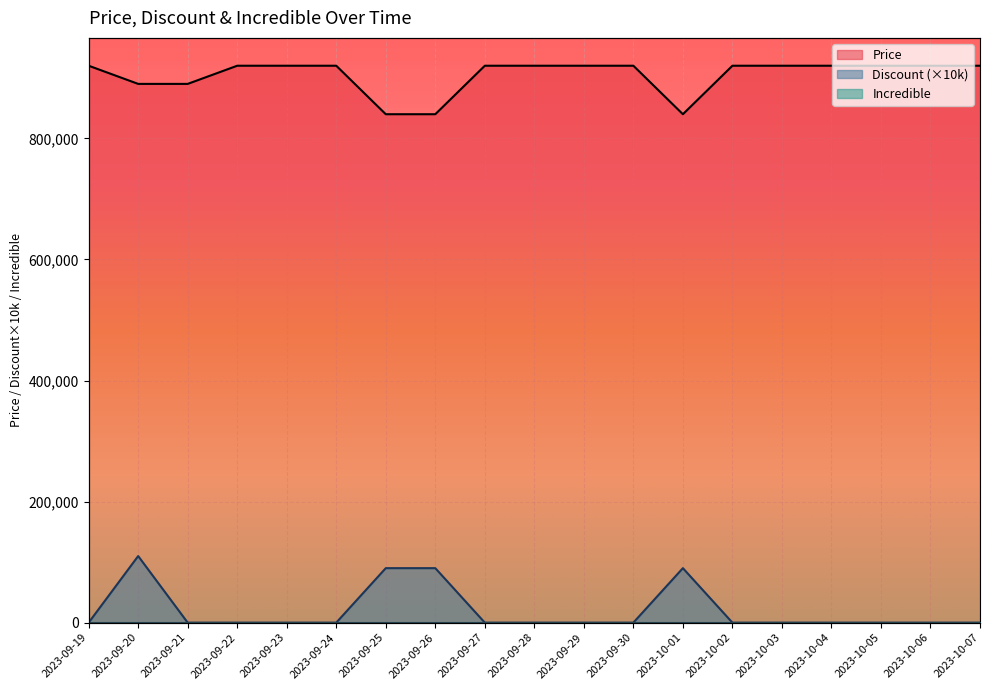

What is the label of the 17th point from the left?

2023-10-05